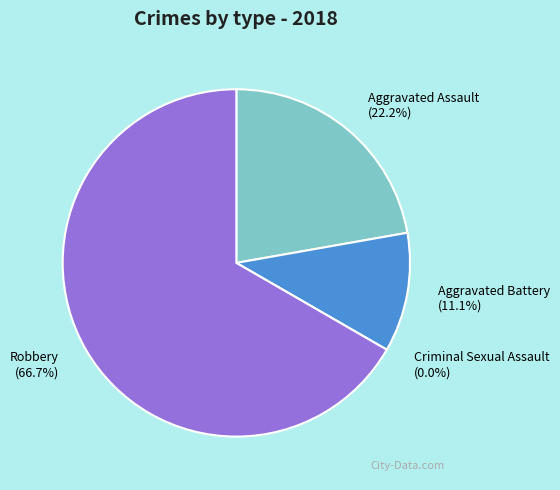

Which slice is the smallest?

Criminal Sexual Assault